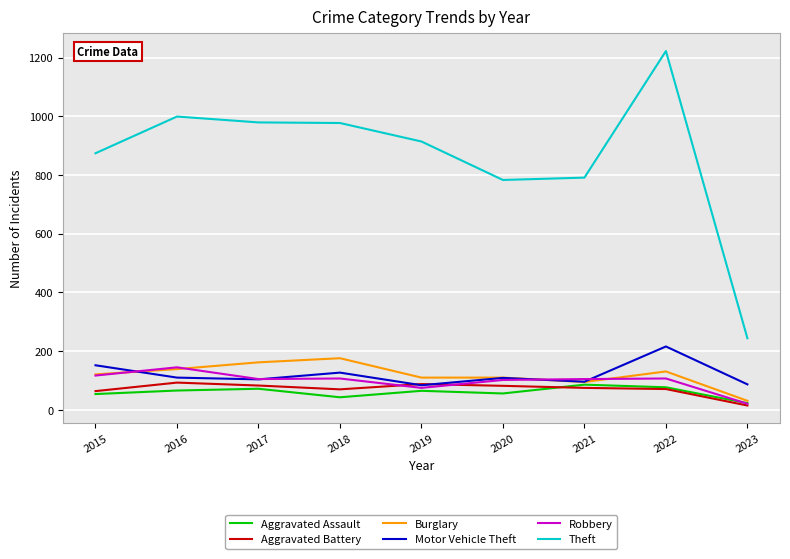

Does the chart have visible grid lines?

Yes